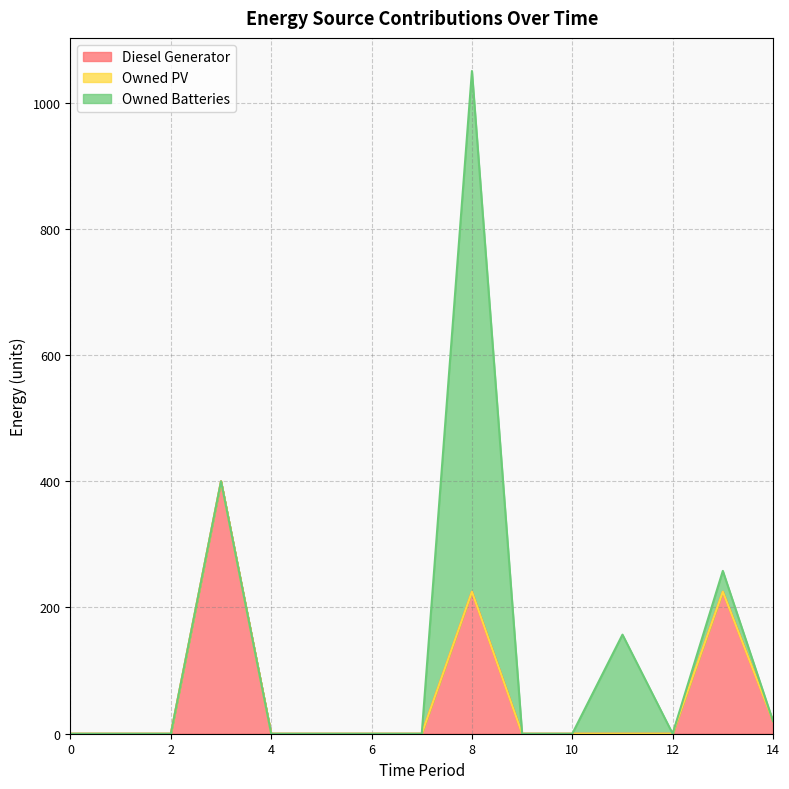

Reading left to right, list all the values displayed in this chart.

Diesel Generator: 0=0	1=0	2=0	3=400	4=0	5=0	6=0	7=0	8=225	9=0	10=0	11=0	12=0	13=225	14=20
Owned PV: 0=0	1=0	2=0	3=0	4=0	5=0	6=0	7=0	8=0	9=0	10=0	11=0	12=0	13=0	14=0
Owned Batteries: 0=0	1=0	2=0	3=0	4=0	5=0	6=0	7=0	8=825	9=0	10=0	11=157	12=0	13=33	14=0